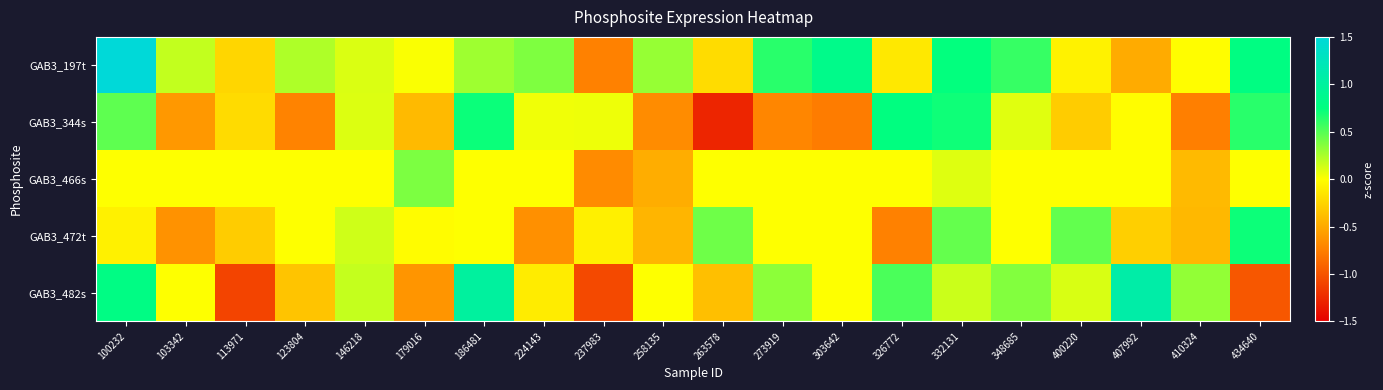

Reading right to left, list all the values displayed in this chart.

GAB3_197t: 434640=0.8	410324=-0.0	407992=-0.5	400220=-0.1	348685=0.6	332131=0.7	326772=-0.1	303642=0.8	273919=0.6	263578=-0.2	258135=0.3	237983=-0.7	224143=0.4	186481=0.3	179016=0.0	146218=0.1	123804=0.2	113971=-0.2	103342=0.2	100232=1.5
GAB3_344s: 434640=0.6	410324=-0.7	407992=-0.0	400220=-0.3	348685=0.1	332131=0.7	326772=0.8	303642=-0.8	273919=-0.7	263578=-1.3	258135=-0.7	237983=0.0	224143=0.0	186481=0.7	179016=-0.4	146218=0.1	123804=-0.7	113971=-0.2	103342=-0.6	100232=0.5
GAB3_466s: 434640=0.0	410324=-0.4	407992=0.0	400220=0.0	348685=0.0	332131=0.1	326772=0.0	303642=0.0	273919=0.0	263578=0.0	258135=-0.5	237983=-0.7	224143=0.0	186481=0.0	179016=0.4	146218=0.0	123804=0.0	113971=0.0	103342=0.0	100232=0.0
GAB3_472t: 434640=0.7	410324=-0.4	407992=-0.3	400220=0.5	348685=0.0	332131=0.5	326772=-0.7	303642=0.0	273919=0.0	263578=0.4	258135=-0.4	237983=-0.1	224143=-0.6	186481=0.0	179016=-0.0	146218=0.1	123804=0.0	113971=-0.3	103342=-0.6	100232=-0.1
GAB3_482s: 434640=-1.0	410324=0.3	407992=1.1	400220=0.1	348685=0.4	332131=0.2	326772=0.5	303642=0.0	273919=0.3	263578=-0.4	258135=0.0	237983=-1.1	224143=-0.1	186481=1.0	179016=-0.6	146218=0.2	123804=-0.3	113971=-1.1	103342=0.0	100232=0.8